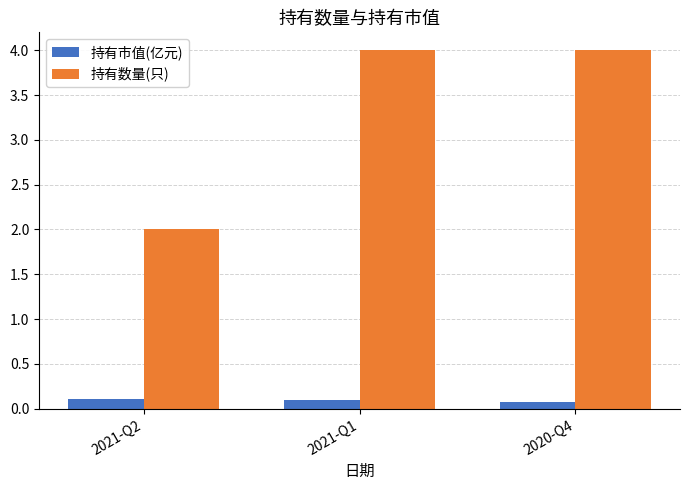

Which series has the widest spread of values?

持有数量(只)